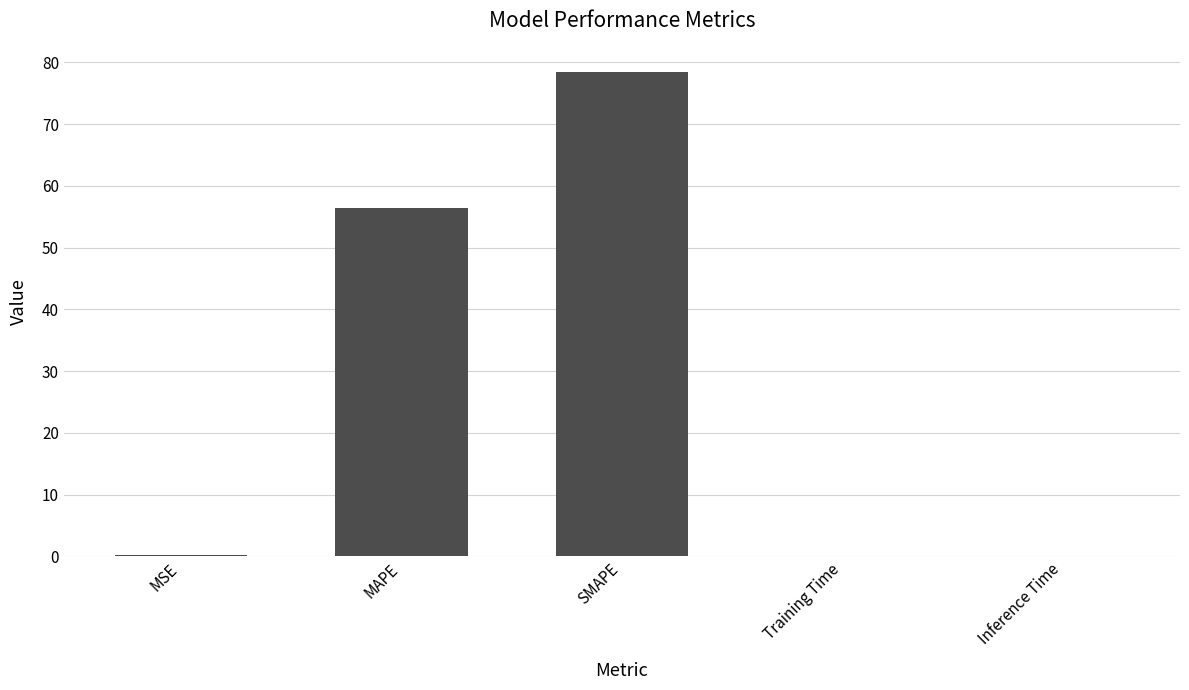

Where is the data nearest to the value 39?

MAPE